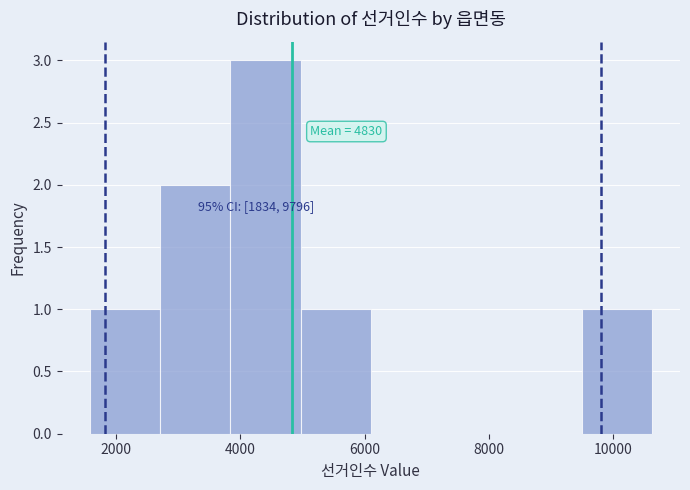

Which range on the x-axis has the tallest bar?

3800 to 5000